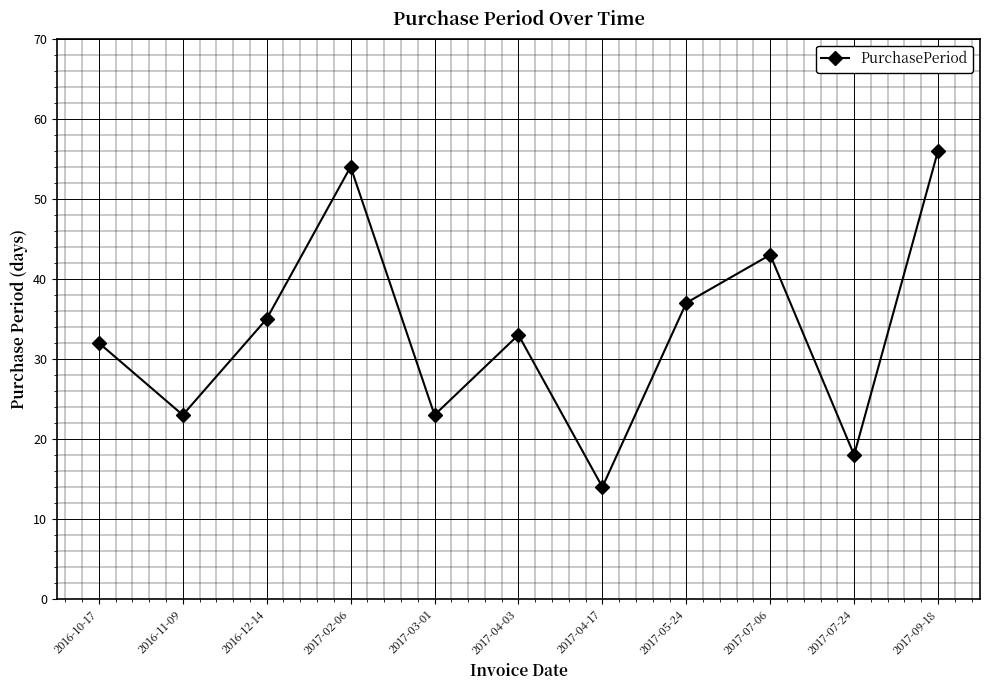

Between 2017-04-03 and 2017-03-01, which is larger?

2017-04-03